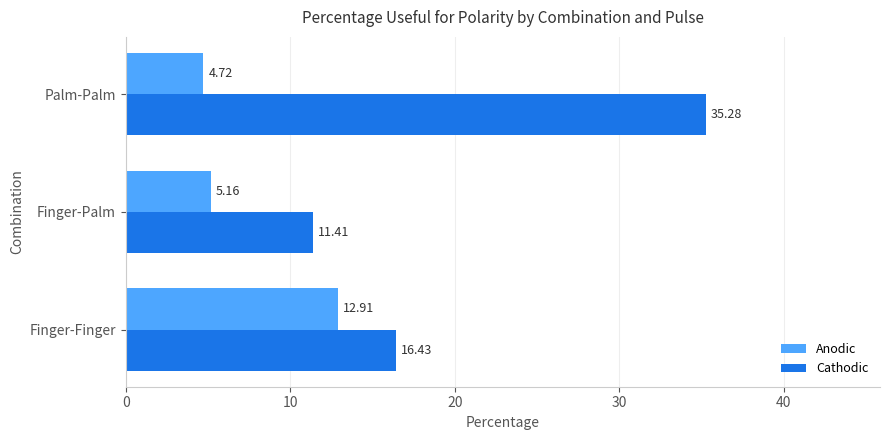

What is the average value of the Cathodic series?

21.0